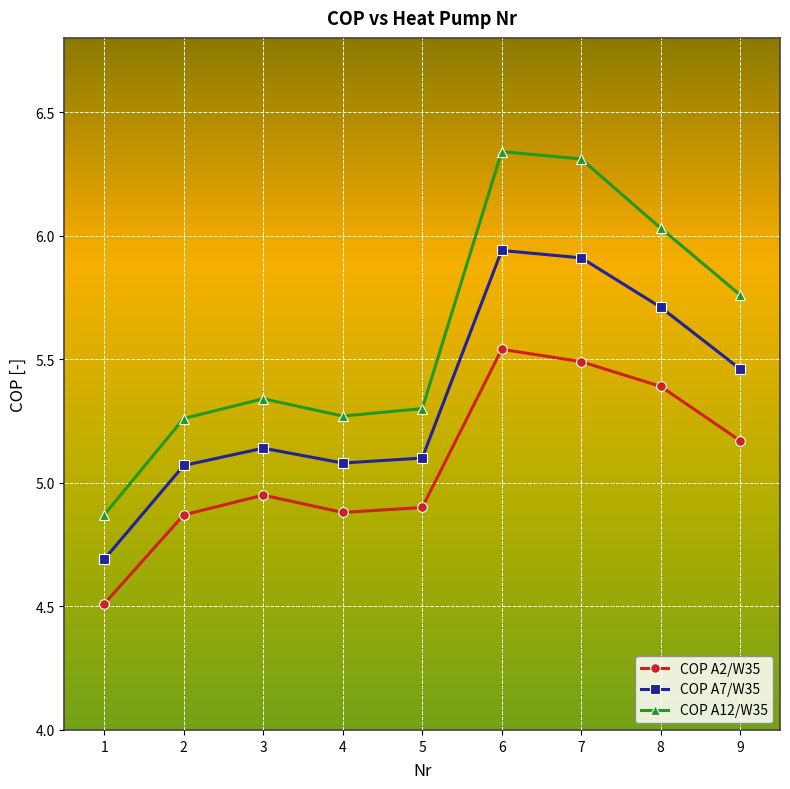

Is it true that COP A2/W35 equals 2.5 at 7?

False